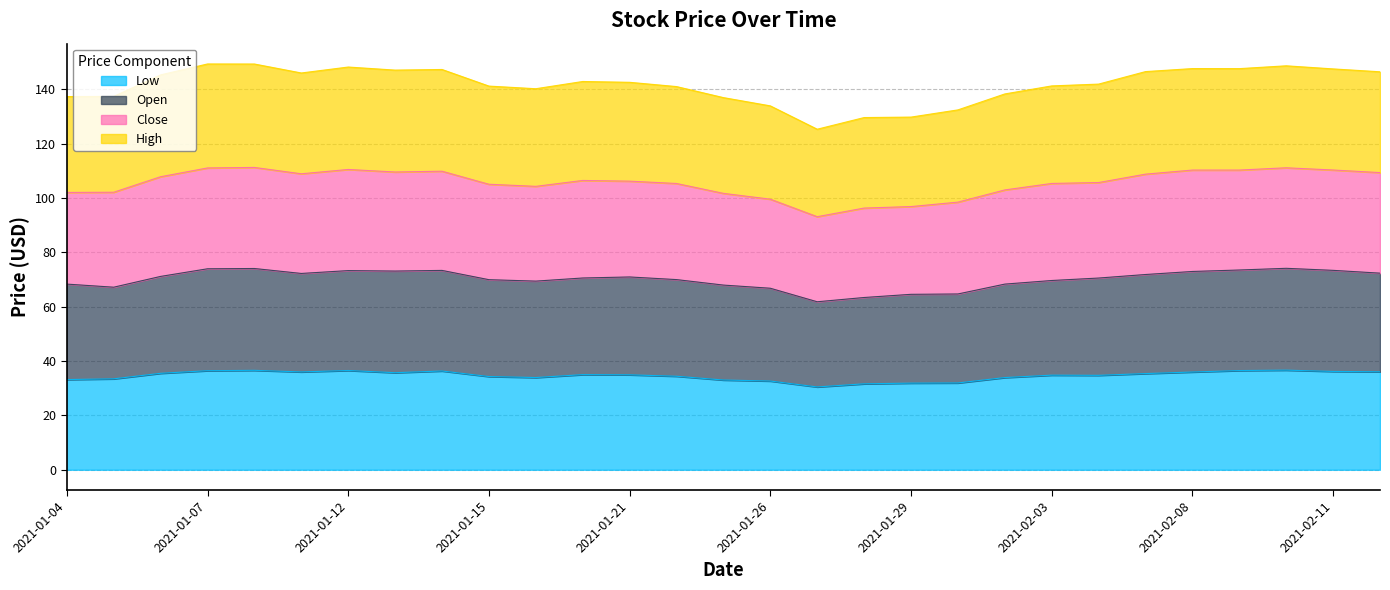

The Low series shows 15.4 at 2021-01-21. True or false?

False